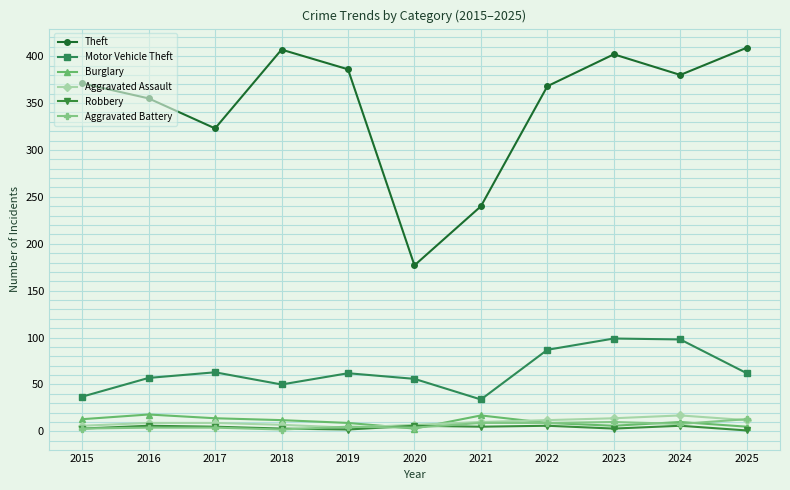

How many values in the Robbery series are below 5?

5